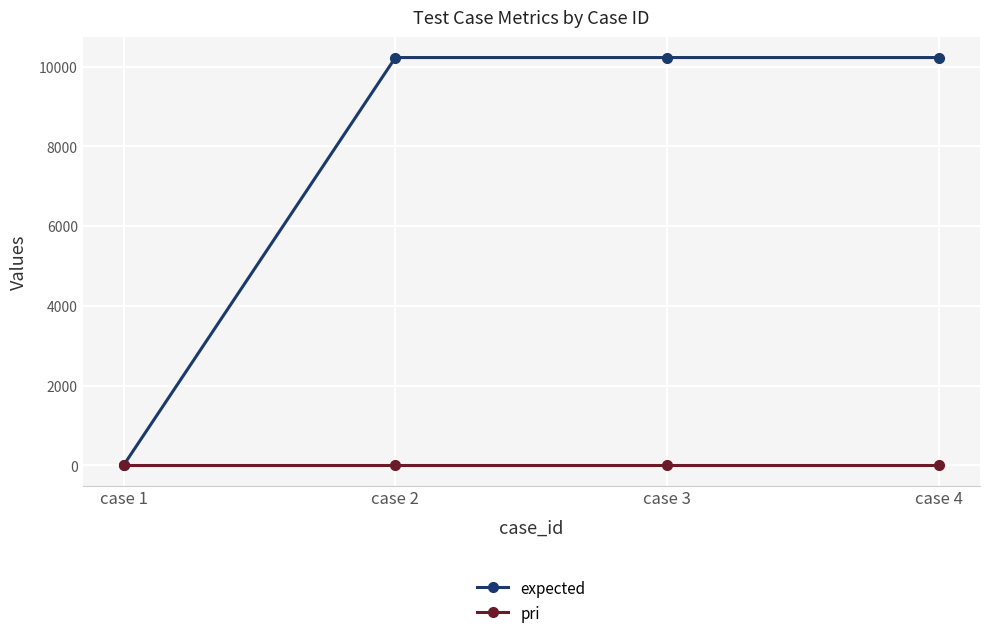

Reading left to right, extract all data points from this chart.

expected: case 1=0	case 2=10228	case 3=10228	case 4=10228
pri: case 1=3	case 2=3	case 3=3	case 4=3